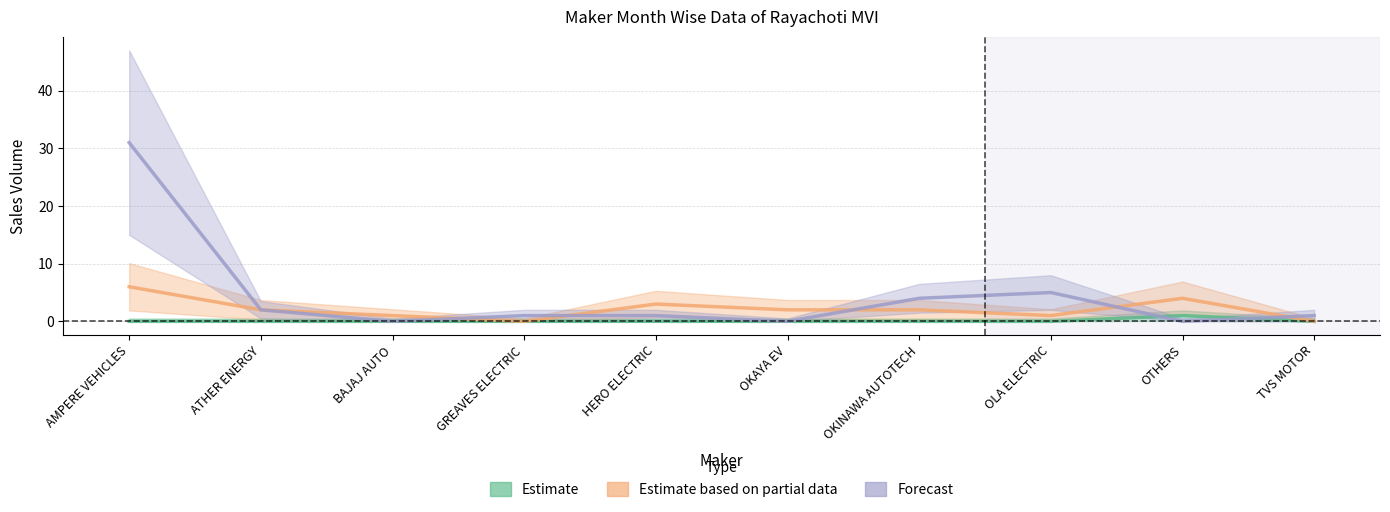

Which series has the largest total across all categories?

Forecast